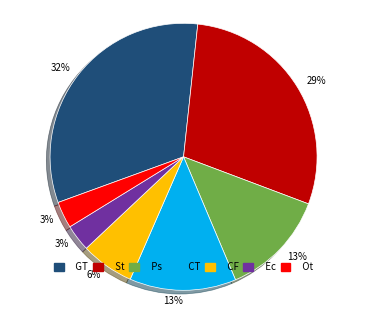

How many slices are in this pie chart?

7